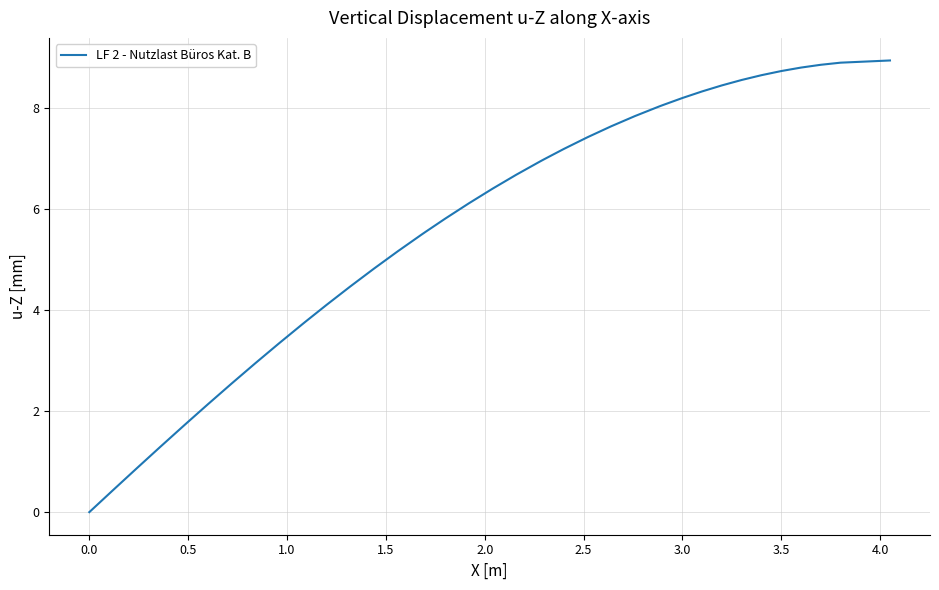

What is the maximum value shown in the chart?

8.9